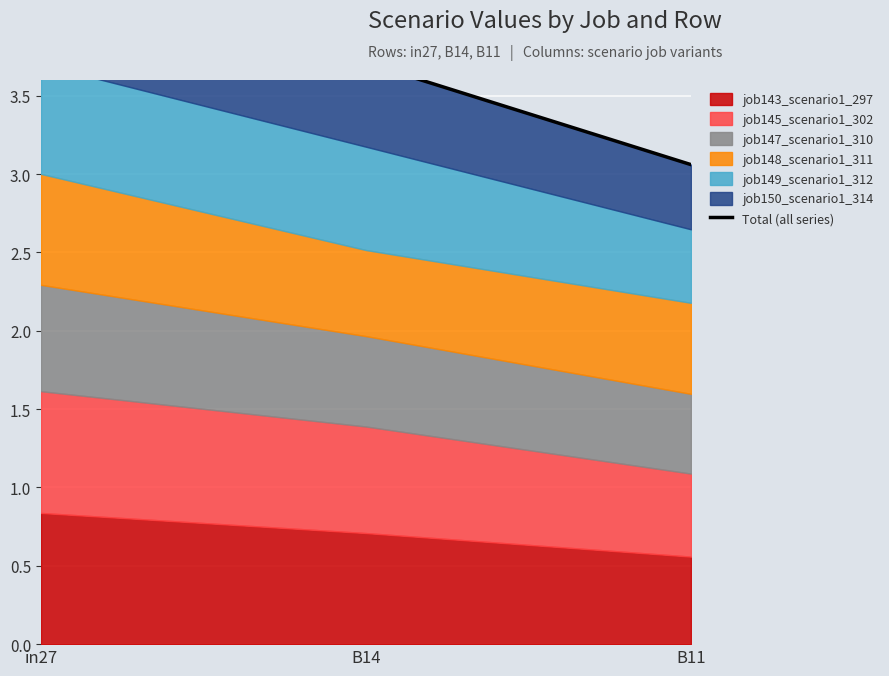

Where is the data nearest to the value 3?

B11